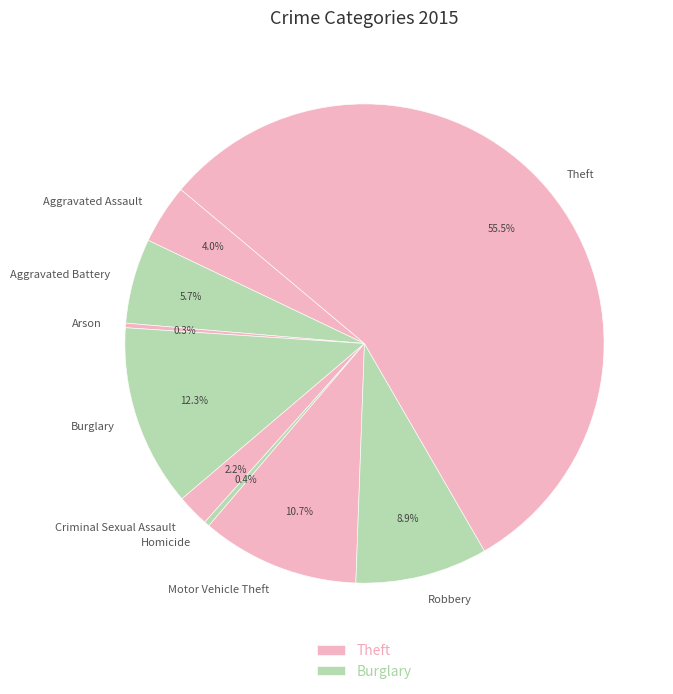

What percentage is the Aggravated Battery slice, to the nearest percent?

6%